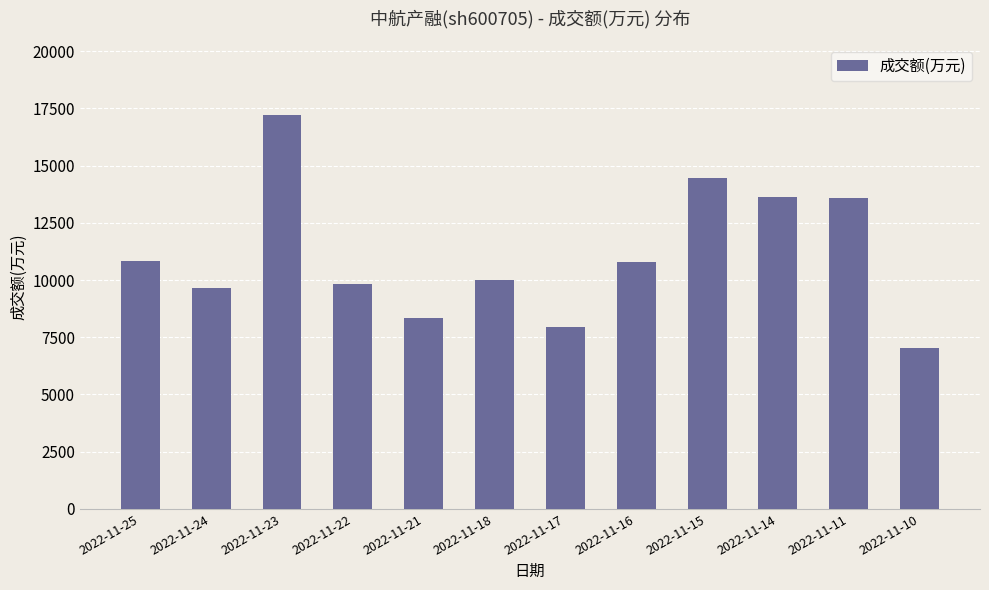

What is the smallest value displayed?

7022